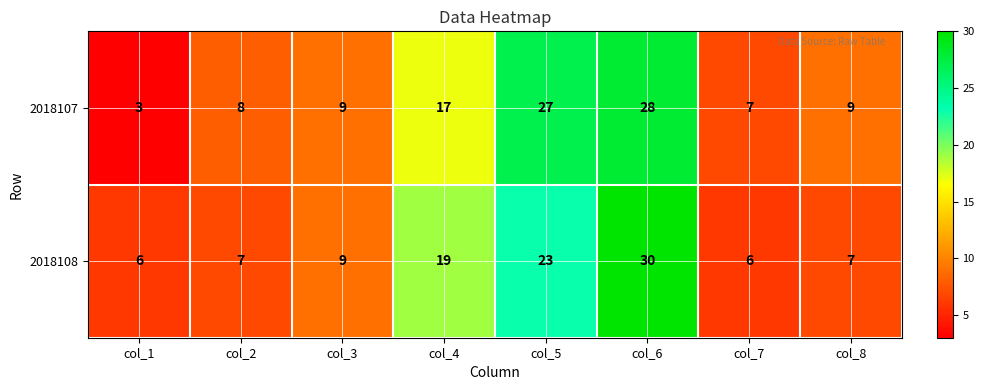

At col_8, list the series in order from largest to smallest.

2018107, 2018108